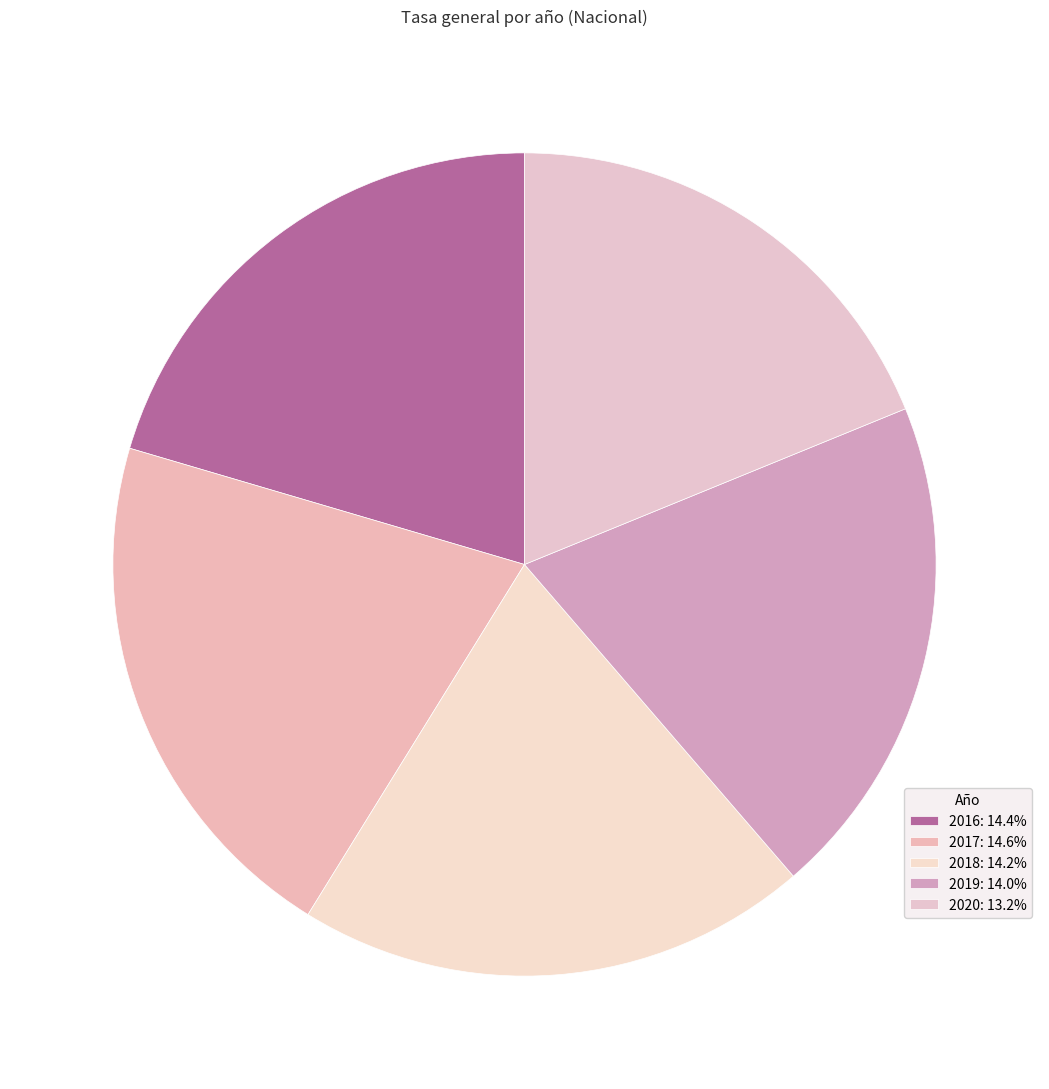

What is the ratio of the value at 2020 to the value at 2019?

0.9